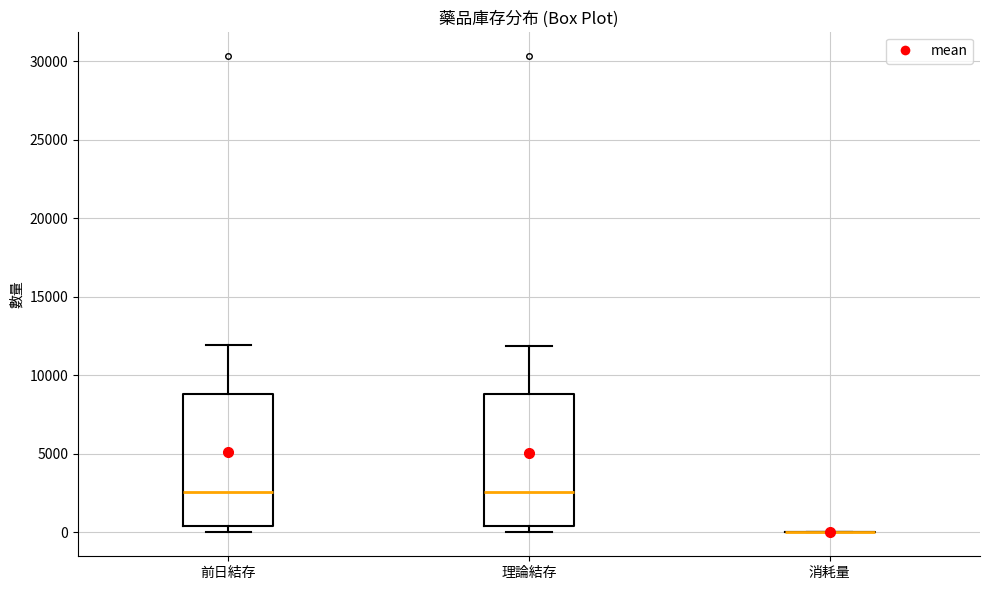

Reading left to right, read every box against the y-axis: the position of its median line, the range the box covers, and the ends of its whiskers. The values are not printed on the chart, so give them approximately, as read against the axis.

前日結存: median 2500, box 500 to 9000, whiskers 0 to 12000
理論結存: median 2500, box 500 to 9000, whiskers 0 to 12000
消耗量: box collapsed to a line at 0, whiskers 0 to 0